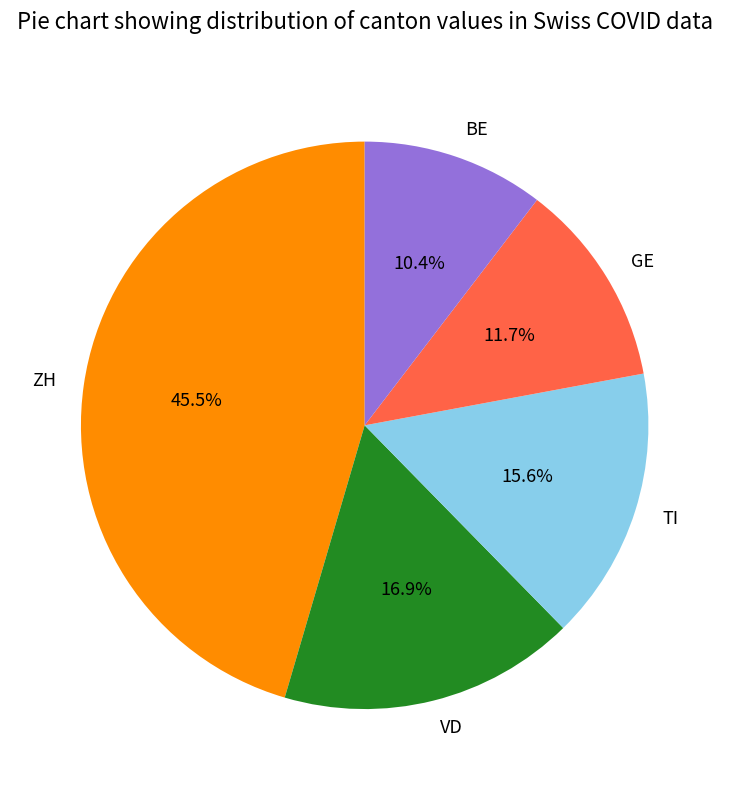

To the nearest percent, what is the difference between the largest and smallest slice percentages?

35%